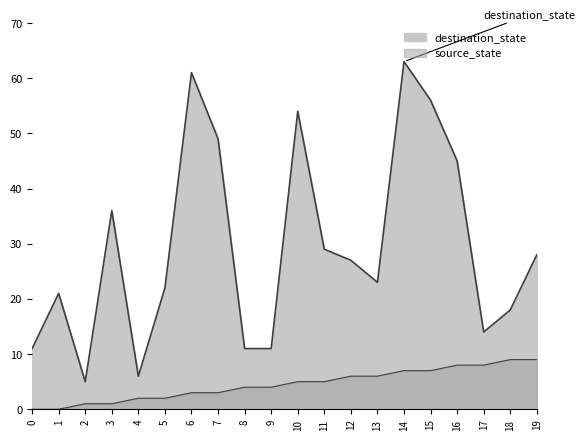

Does the chart display data point markers on the line(s)?

No